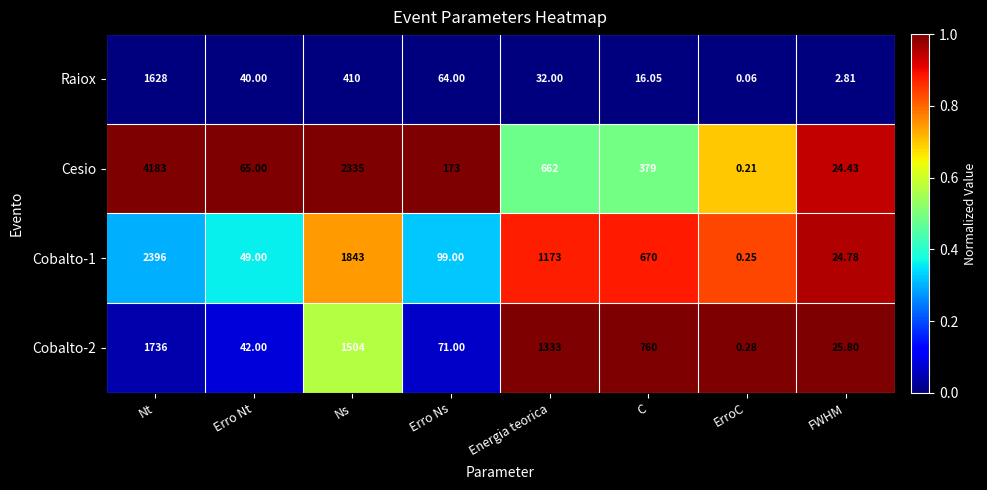

Rank the series at ErroC from highest to lowest value.

Cobalto-2, Cobalto-1, Cesio, Raiox